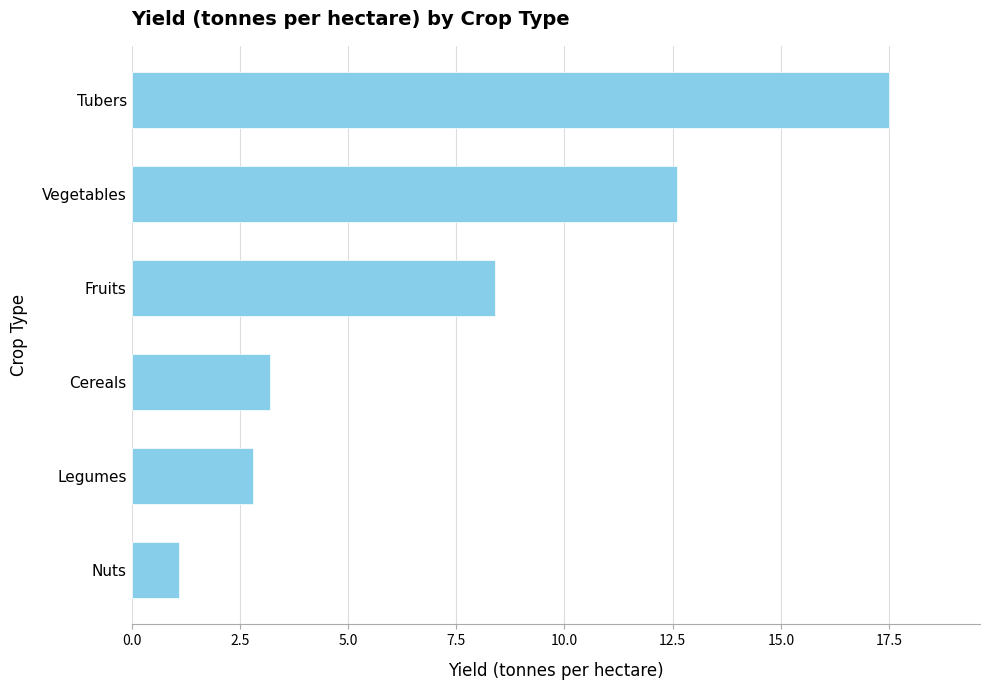

What is the difference between the maximum and minimum values?

16.4